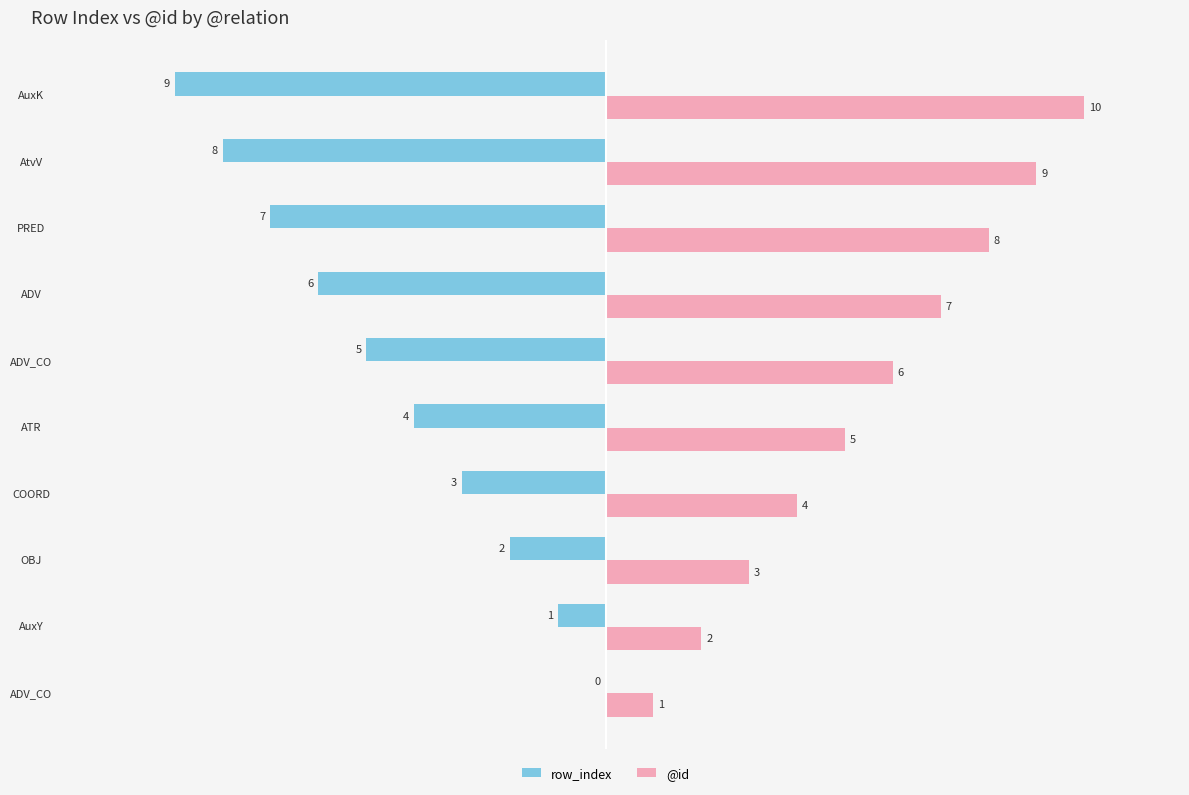

Which series has the largest total across all categories?

@id